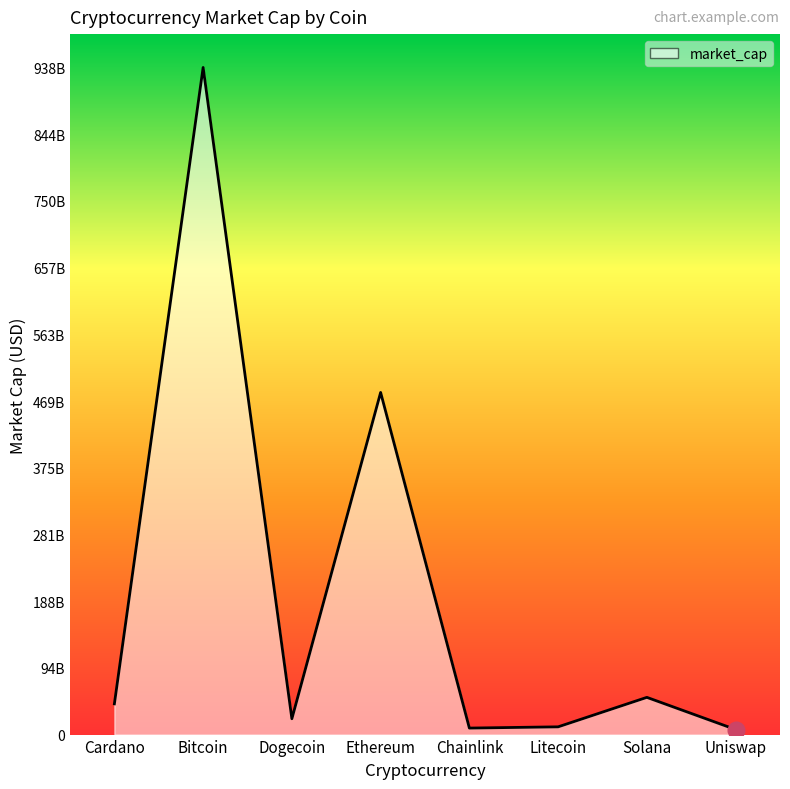

What position from the left is Ethereum?

4